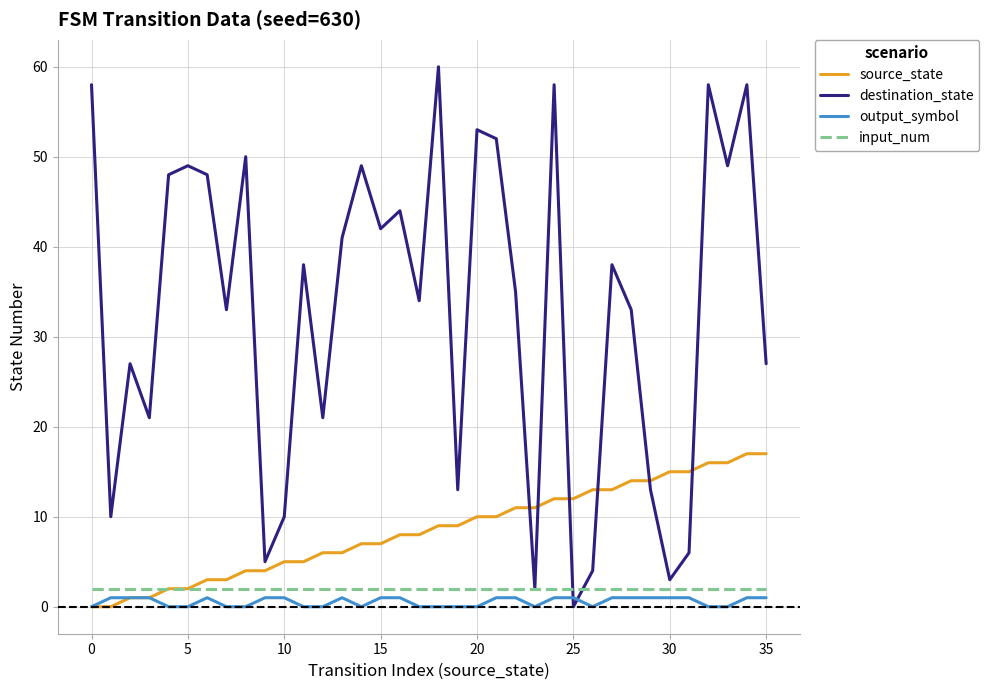

What is the maximum value for output_symbol?

1